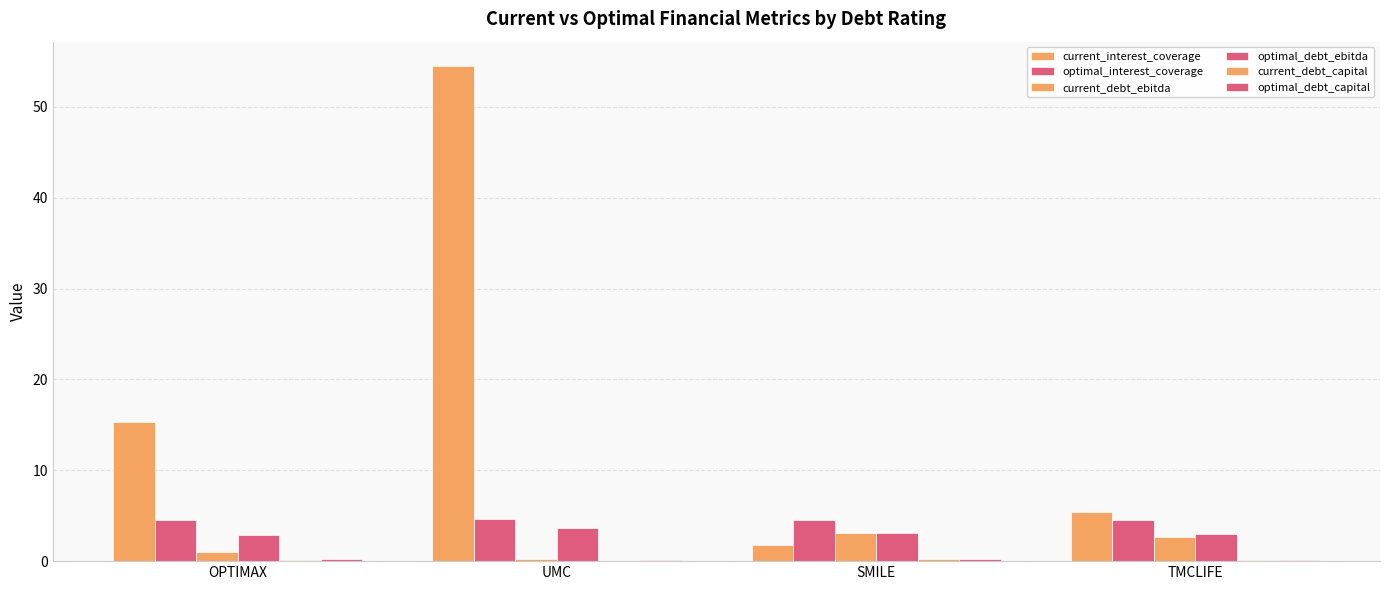

Rank the categories by current_debt_capital value from highest to lowest.

SMILE, TMCLIFE, OPTIMAX, UMC